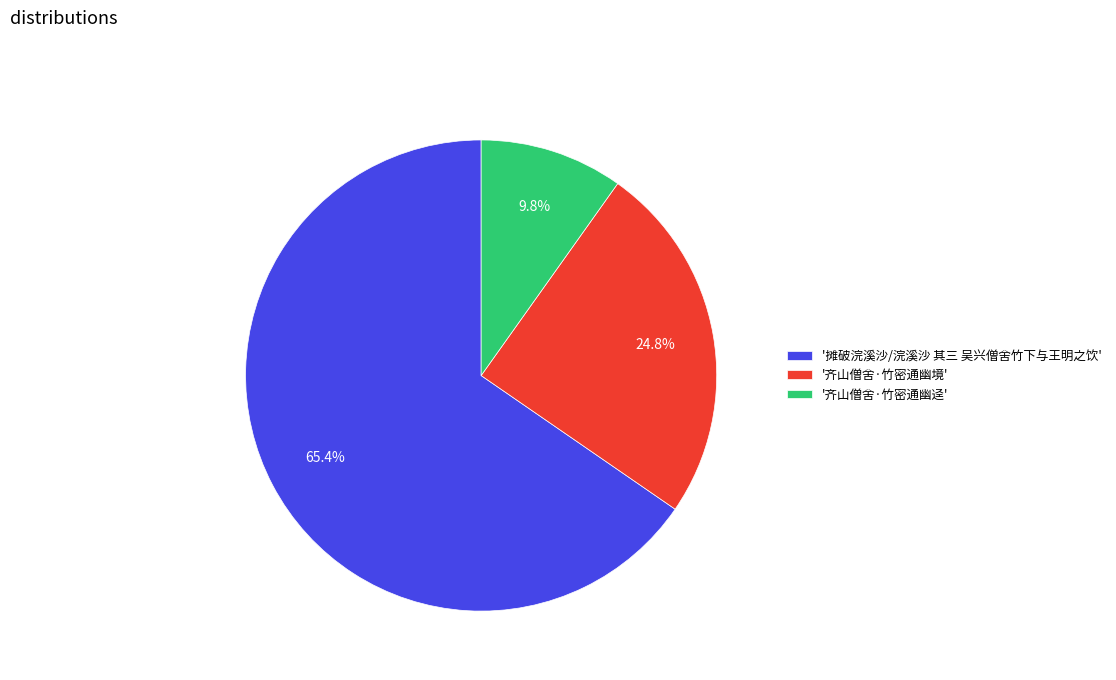

What is the smallest slice in the pie chart?

'齐山僧舍·竹密通幽迳'